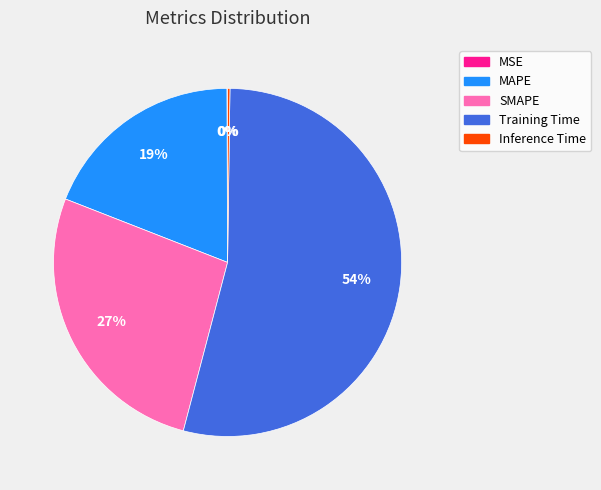

Is it true that SMAPE is 27% of the pie?

True